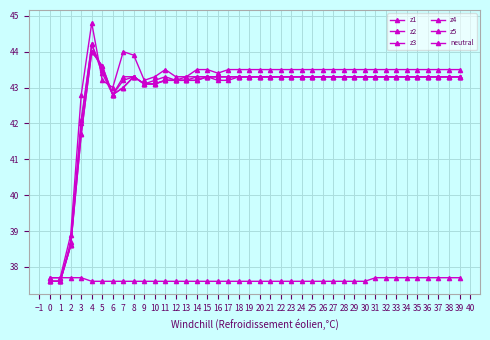

Count the number of categories in the chart.

40